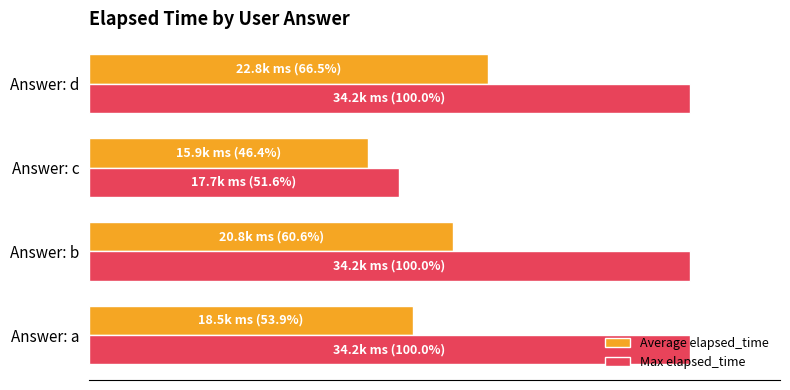

What are all the series names shown in the legend?

Average elapsed_time, Max elapsed_time